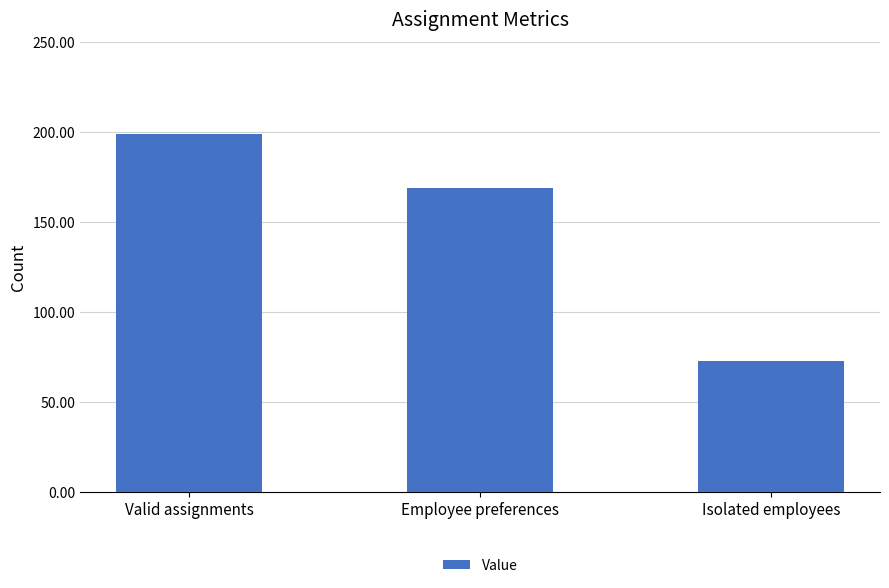

How many data points are less than 169?

1